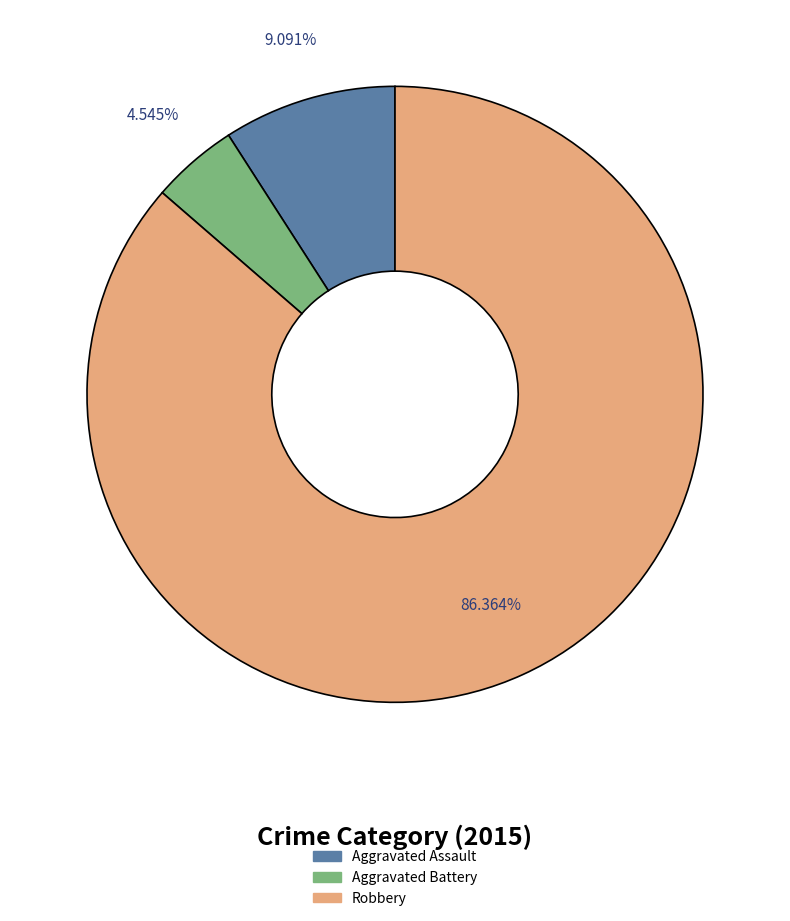

To the nearest percent, what is the difference between the largest and smallest slice percentages?

82%